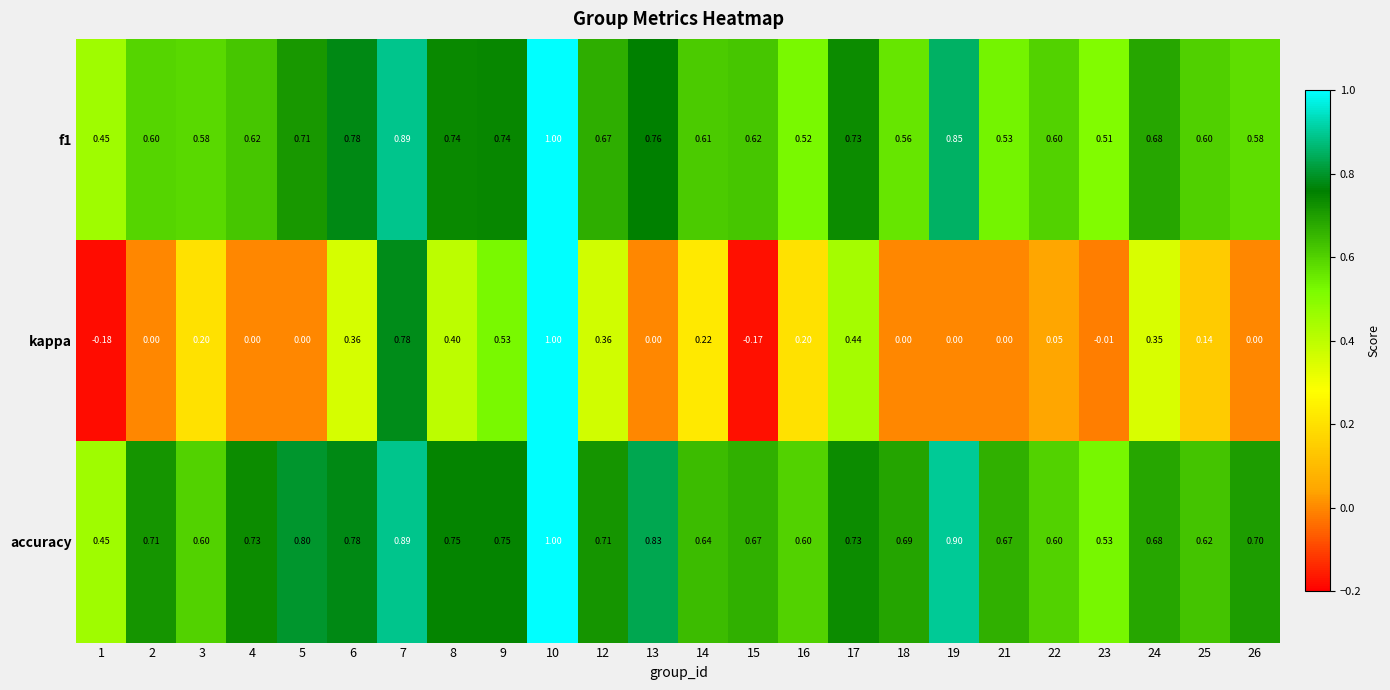

At 21, list the series in order from smallest to largest.

kappa, f1, accuracy